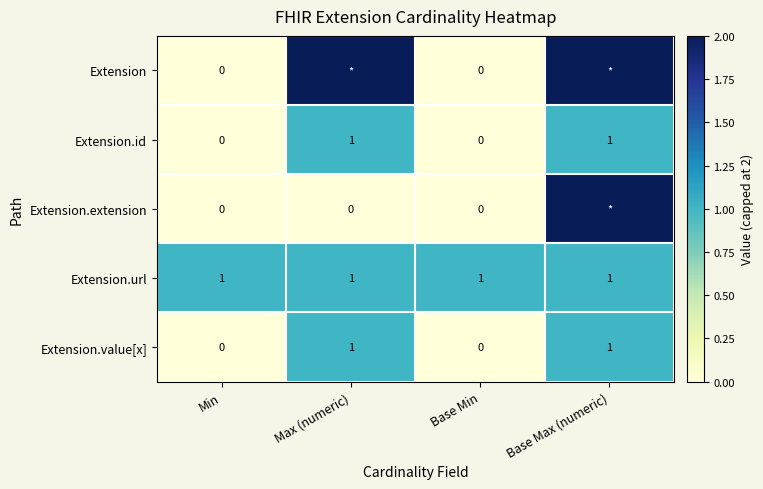

At how many categories does at least one series exceed 1?

2